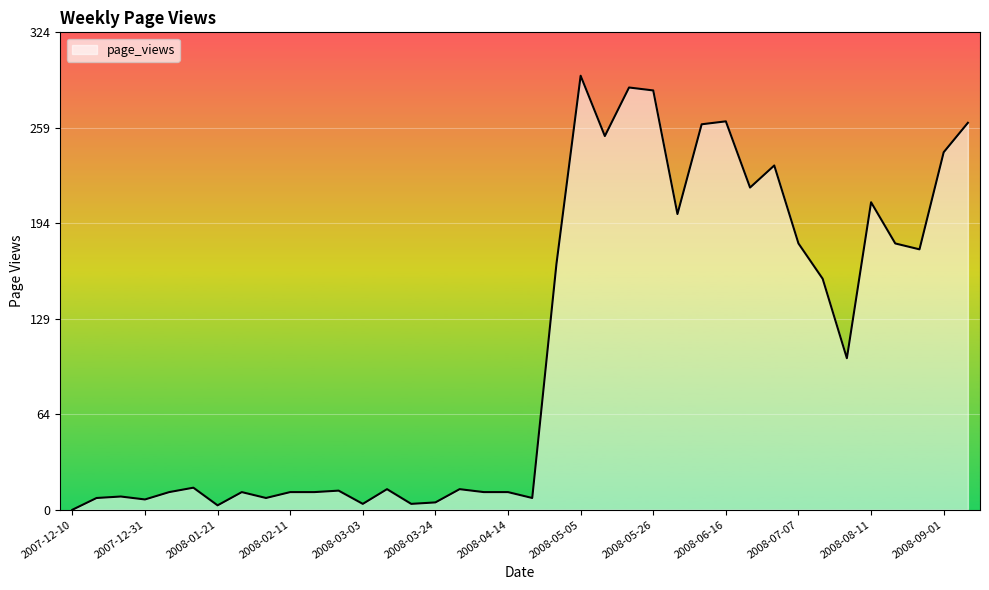

What is the maximum value shown in the chart?

295